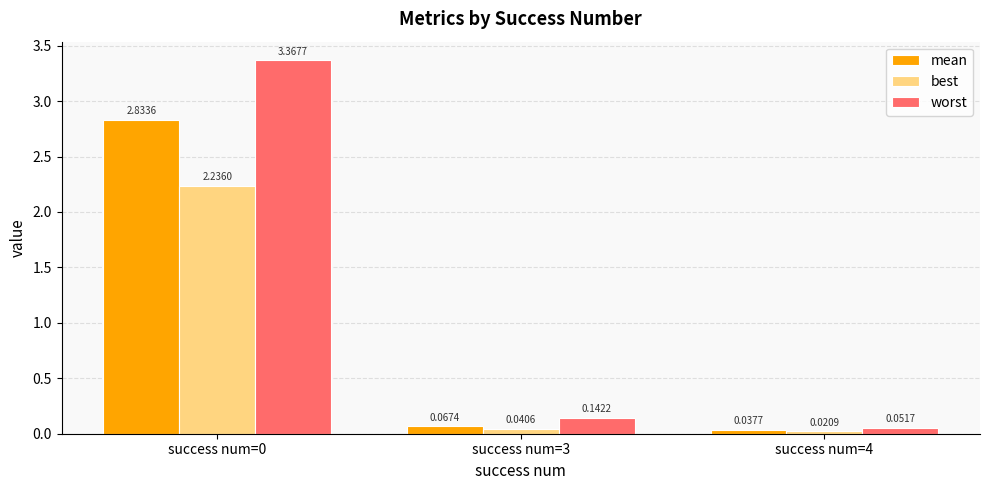

Count the number of data series in this chart.

3